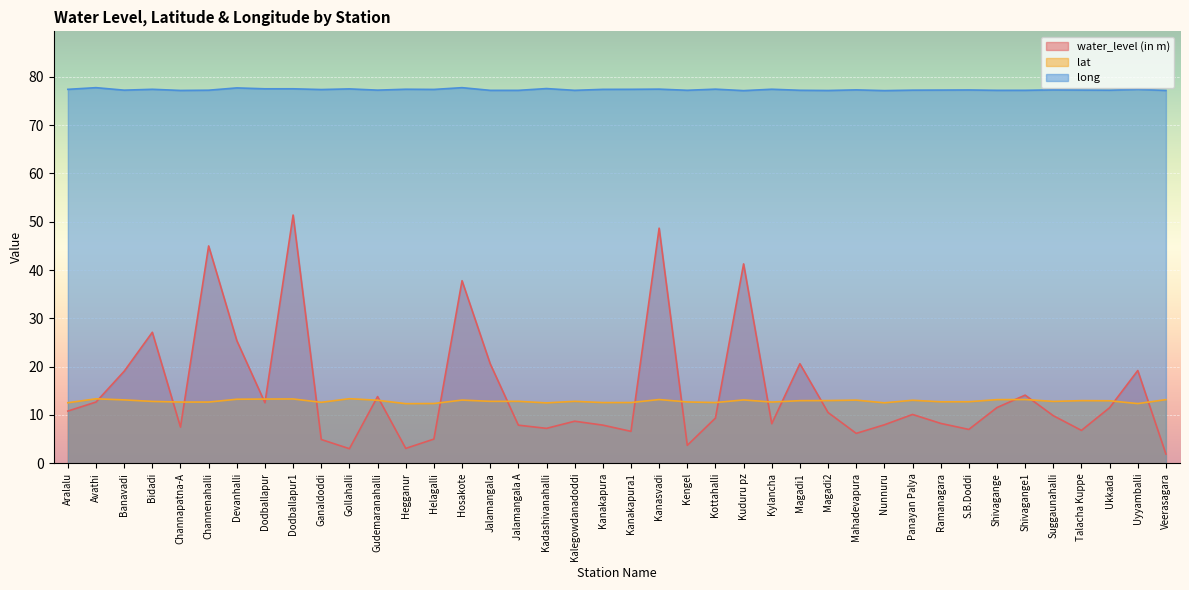

How many long values are between 77 and 78?

40